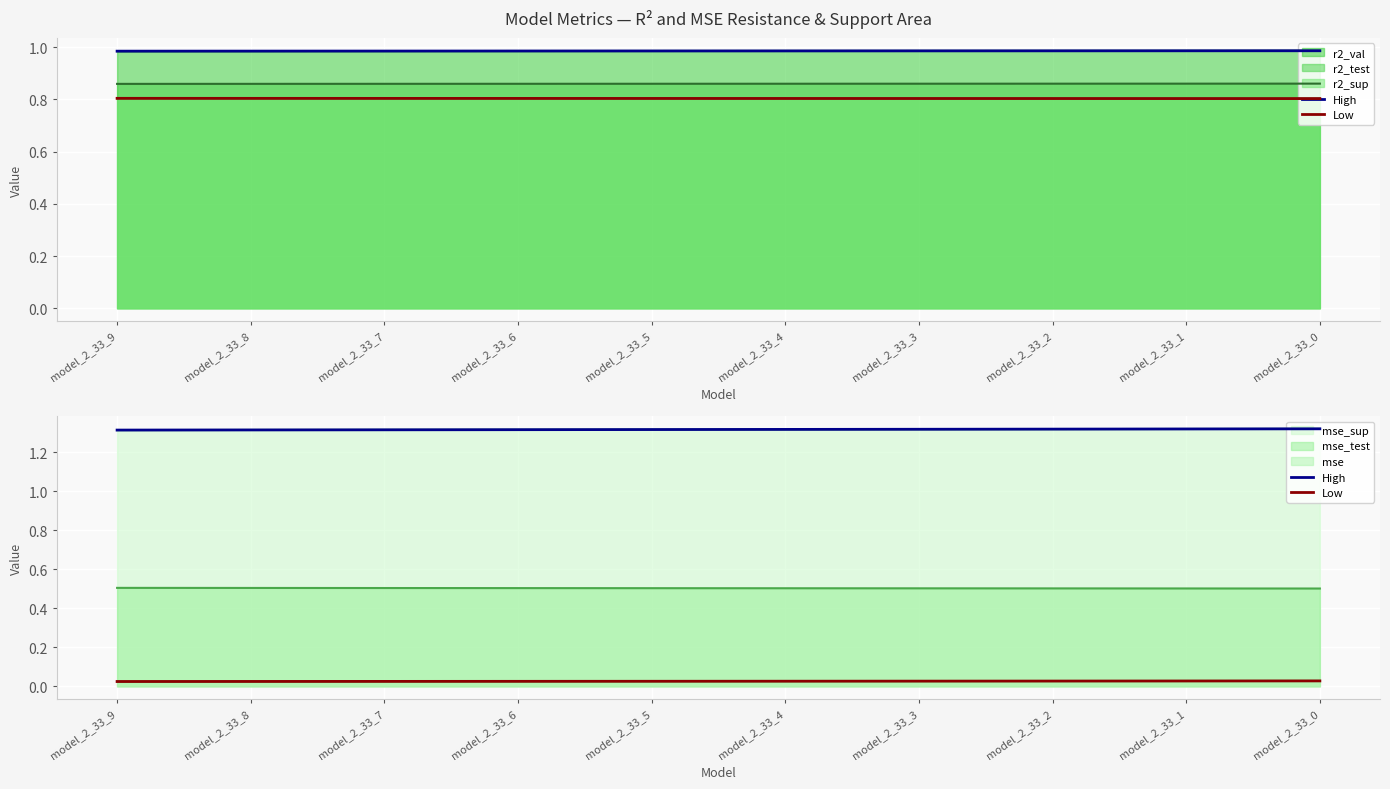

True or false: High has more than 0 interior local peaks.

False